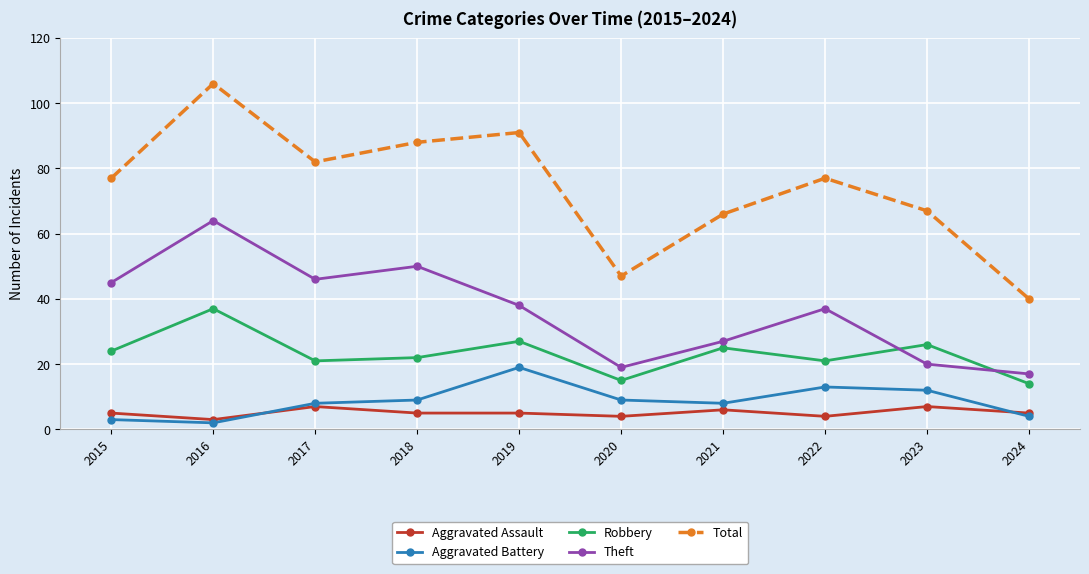

Rank the categories by Theft value from highest to lowest.

2016, 2018, 2017, 2015, 2019, 2022, 2021, 2023, 2020, 2024